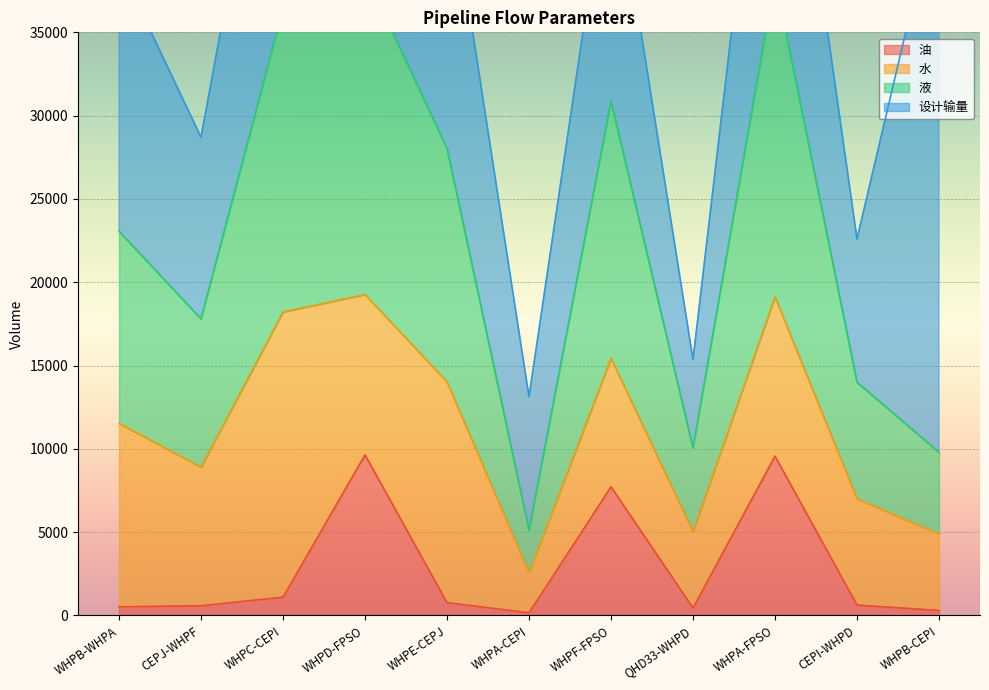

What is the highest value of the 油 series?

9631.4